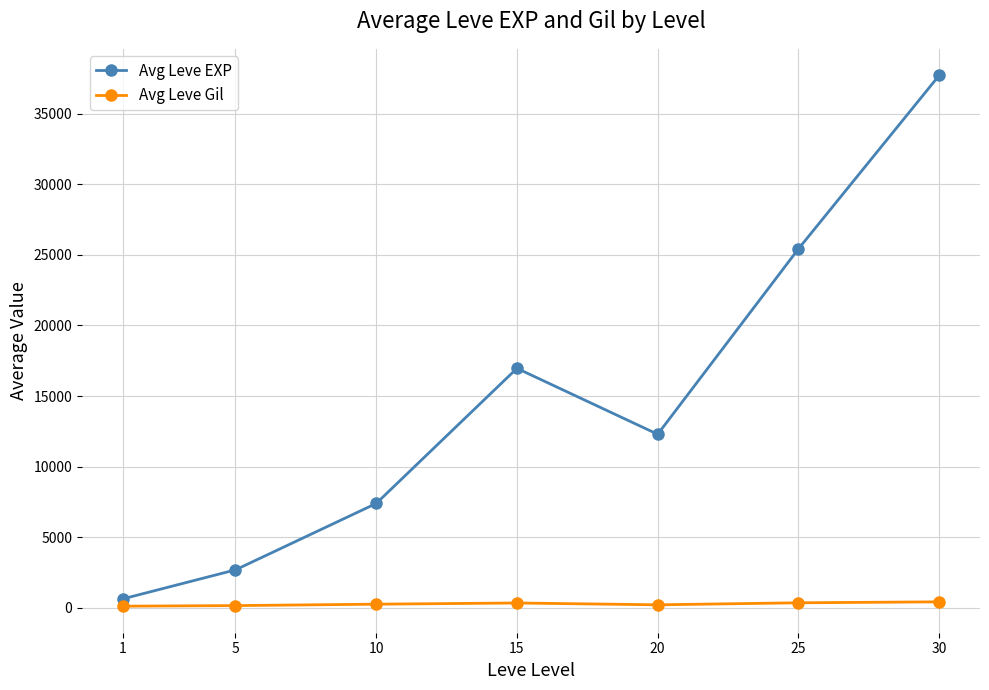

True or false: Avg Leve Gil and Avg Leve EXP cross at least once.

False